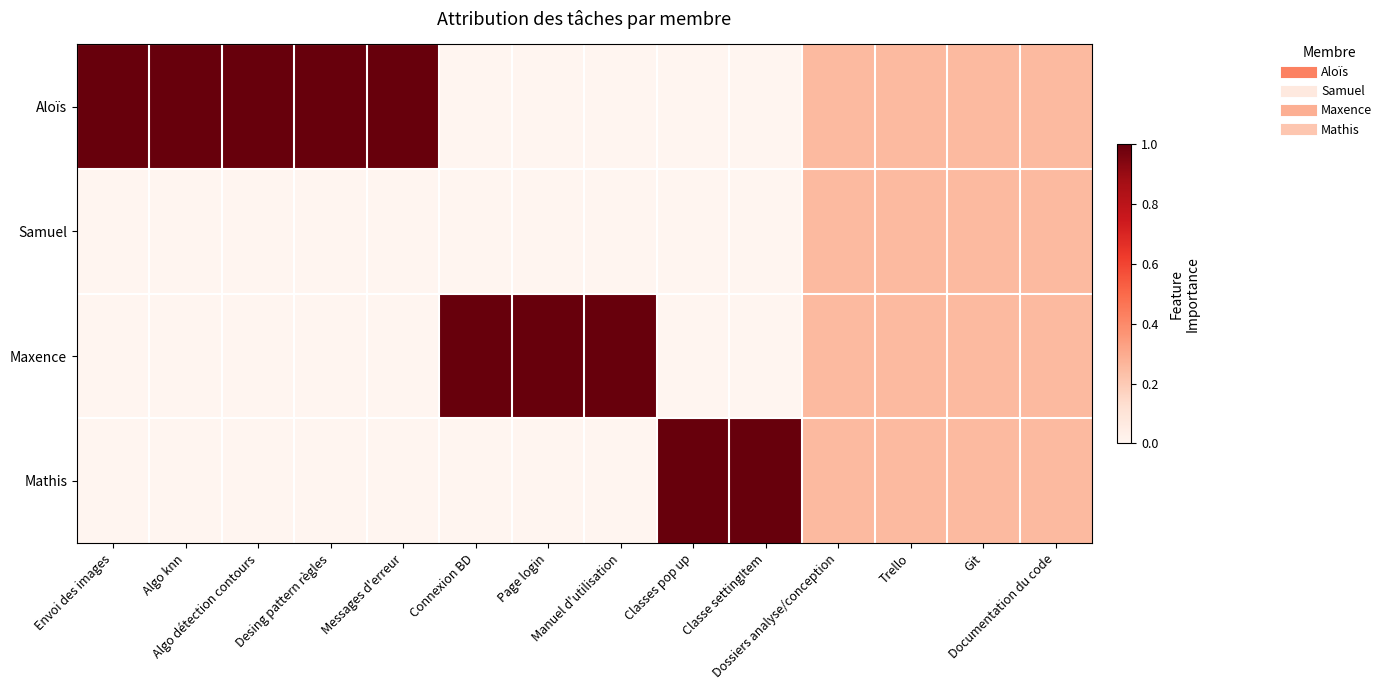

Reading left to right, extract all data points from this chart.

Aloïs: Envoi des images=1.0	Algo knn=1.0	Algo détection contours=1.0	Desing pattern règles=1.0	Messages d'erreur=1.0	Connexion BD=0.0	Page login=0.0	Manuel d'utilisation=0.0	Classes pop up=0.0	Classe settingItem=0.0	Dossiers analyse/conception=0.2	Trello=0.2	Git=0.2	Documentation du code=0.2
Samuel: Envoi des images=0.0	Algo knn=0.0	Algo détection contours=0.0	Desing pattern règles=0.0	Messages d'erreur=0.0	Connexion BD=0.0	Page login=0.0	Manuel d'utilisation=0.0	Classes pop up=0.0	Classe settingItem=0.0	Dossiers analyse/conception=0.2	Trello=0.2	Git=0.2	Documentation du code=0.2
Maxence: Envoi des images=0.0	Algo knn=0.0	Algo détection contours=0.0	Desing pattern règles=0.0	Messages d'erreur=0.0	Connexion BD=1.0	Page login=1.0	Manuel d'utilisation=1.0	Classes pop up=0.0	Classe settingItem=0.0	Dossiers analyse/conception=0.2	Trello=0.2	Git=0.2	Documentation du code=0.2
Mathis: Envoi des images=0.0	Algo knn=0.0	Algo détection contours=0.0	Desing pattern règles=0.0	Messages d'erreur=0.0	Connexion BD=0.0	Page login=0.0	Manuel d'utilisation=0.0	Classes pop up=1.0	Classe settingItem=1.0	Dossiers analyse/conception=0.2	Trello=0.2	Git=0.2	Documentation du code=0.2